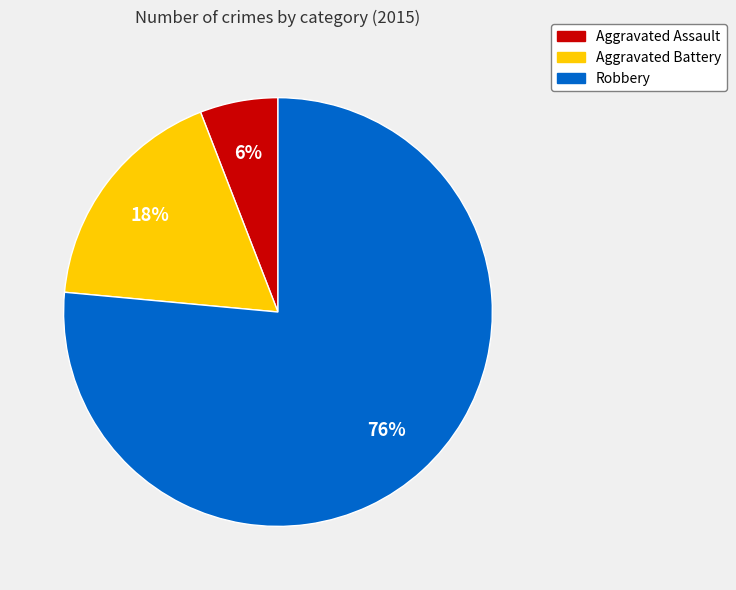

What is the largest slice in the pie chart?

Robbery